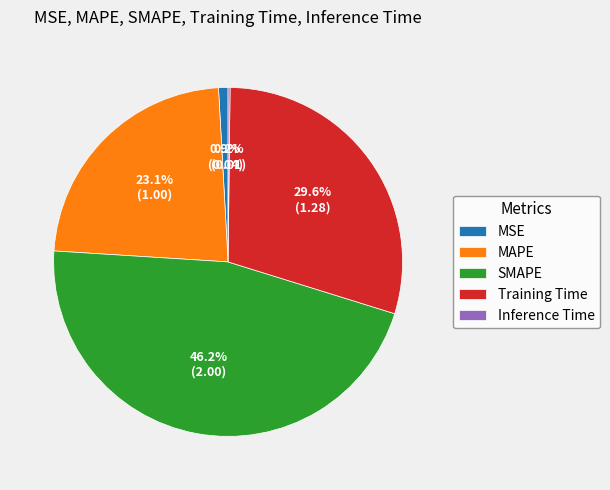

True or false: MSE accounts for 11% of the total.

False